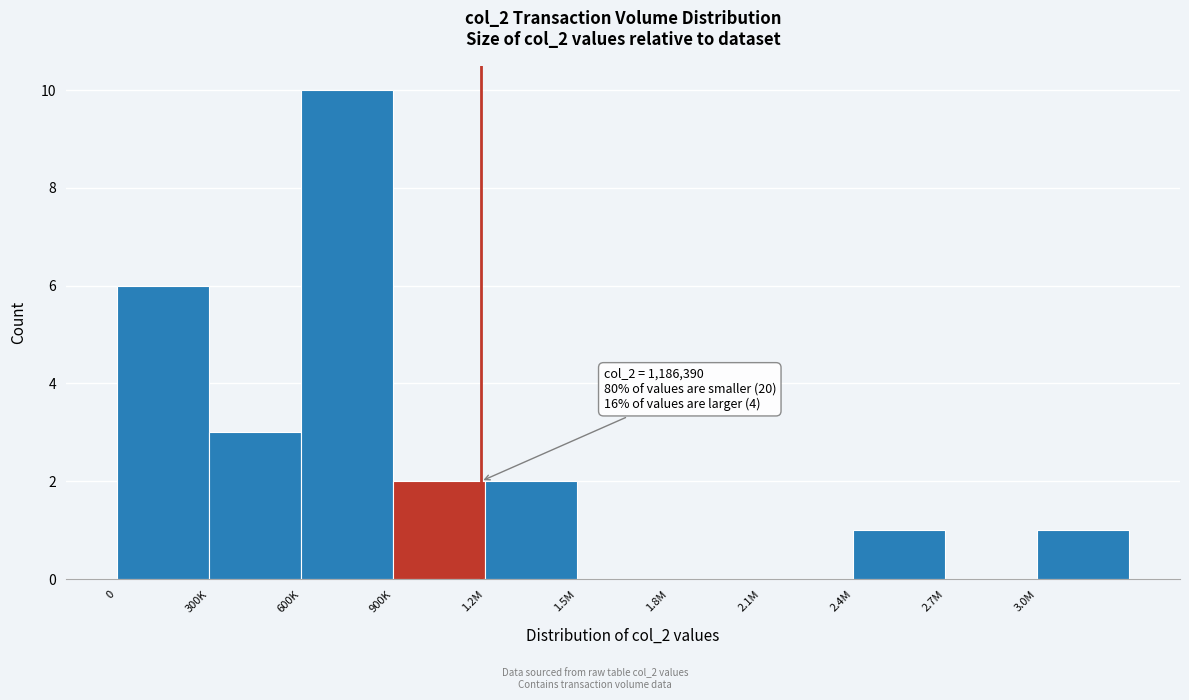

Reading left to right, list all the values displayed in this chart.

0=6	300K=3	600K=10	900K=2	1.2M=2	1.5M=0	1.8M=0	2.1M=0	2.4M=1	2.7M=0	3.0M=1